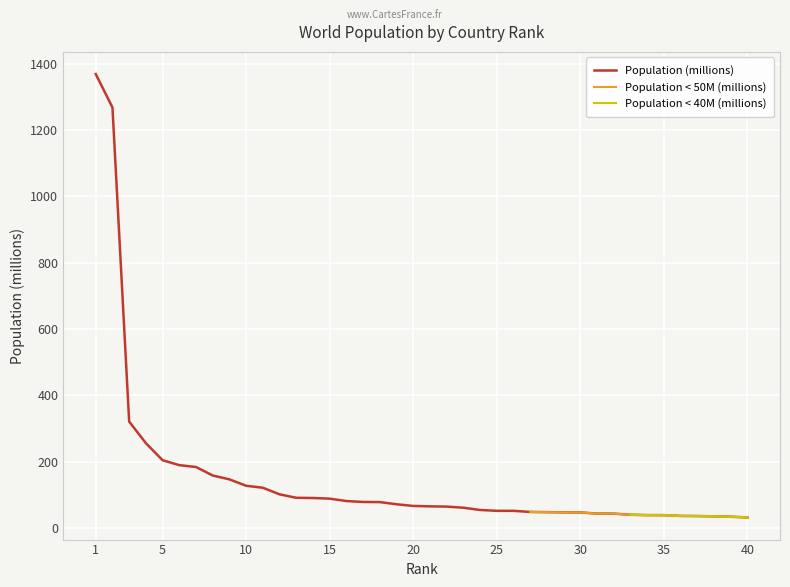

What is the highest value of the Population (millions) series?

1368.6